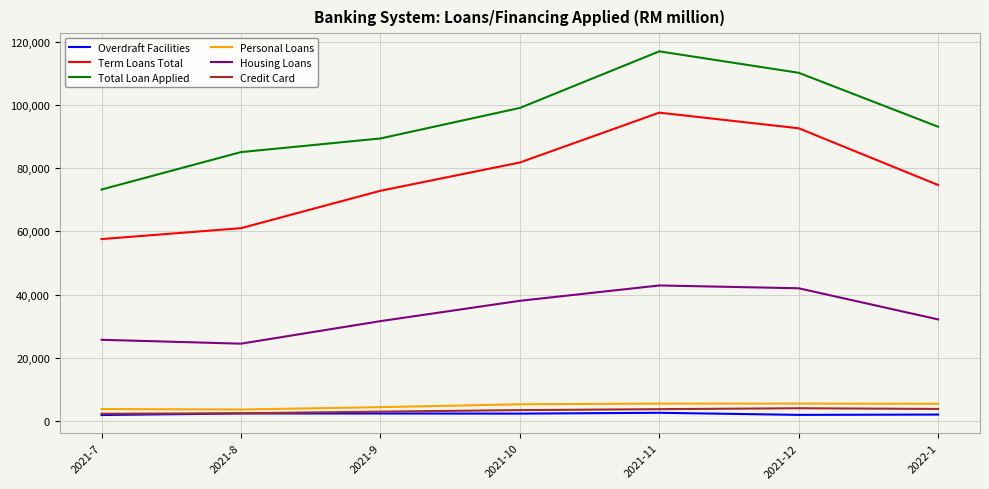

What is the difference between the highest and lowest values at 2021-11?

114405.5